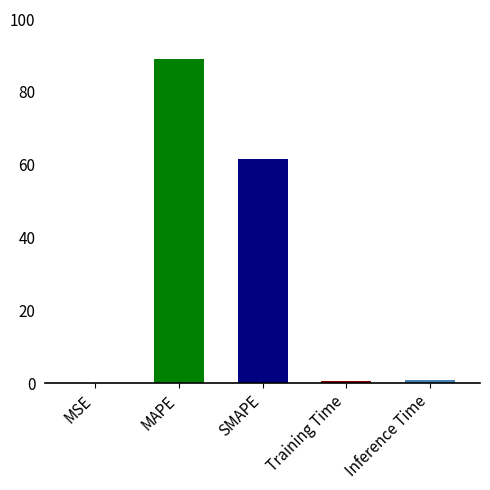

Are the bars horizontal?

No